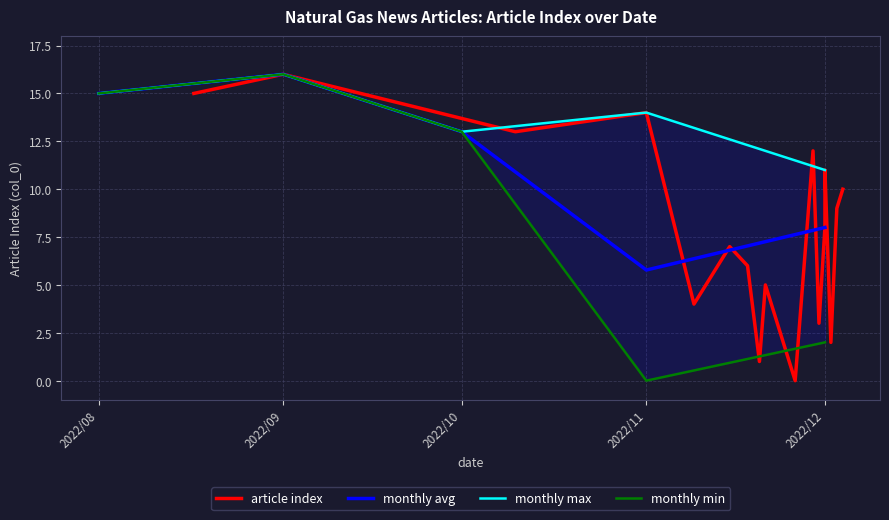

Is it true that the value at 10 is 4?

False